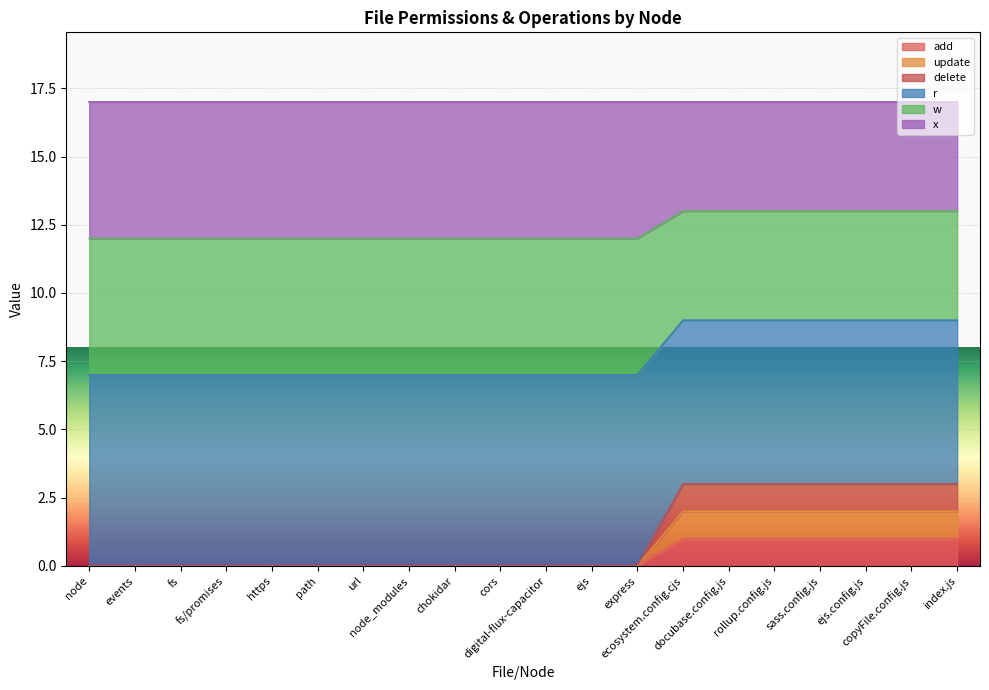

At how many categories does at least one series exceed 3?

20